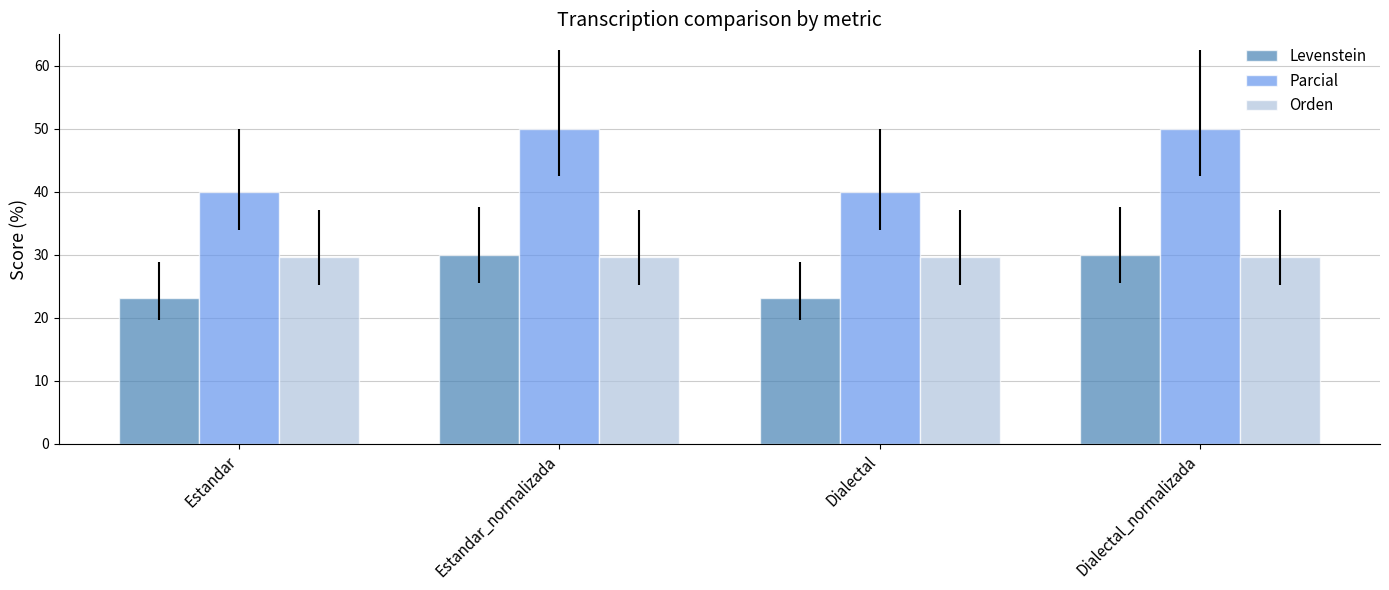

True or false: Orden has a value of 19.1 at Estandar.

False